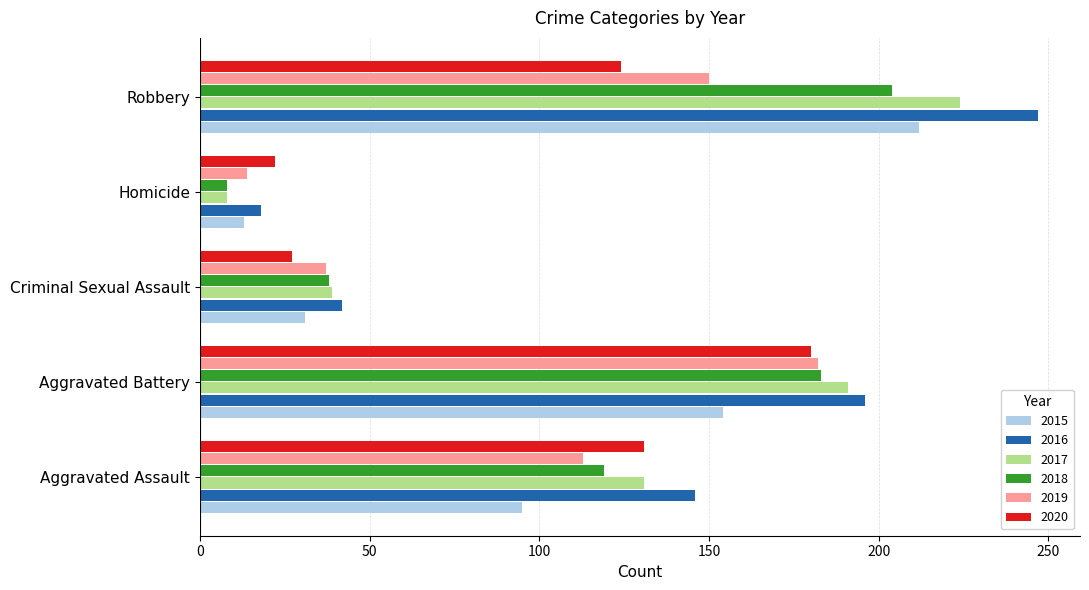

At which category is the sum across all series the highest?

Robbery